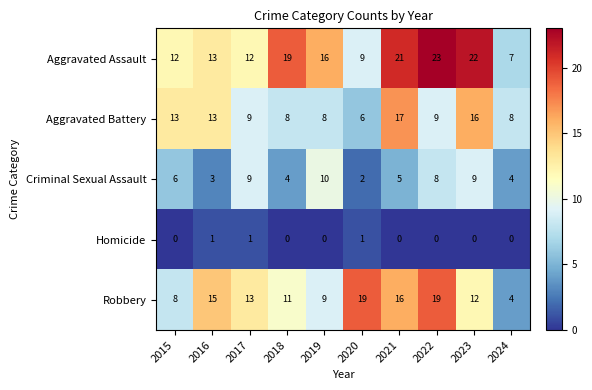

The value of Criminal Sexual Assault at 2020 is 2. True or false?

True